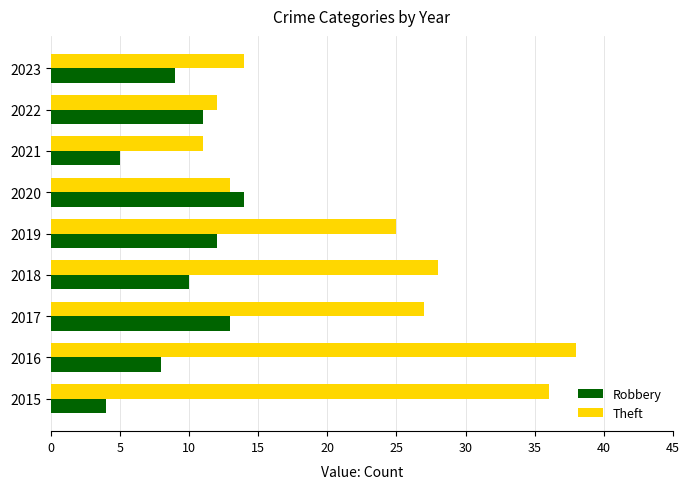

What is the difference between the Theft values at 2016 and 2022?

26